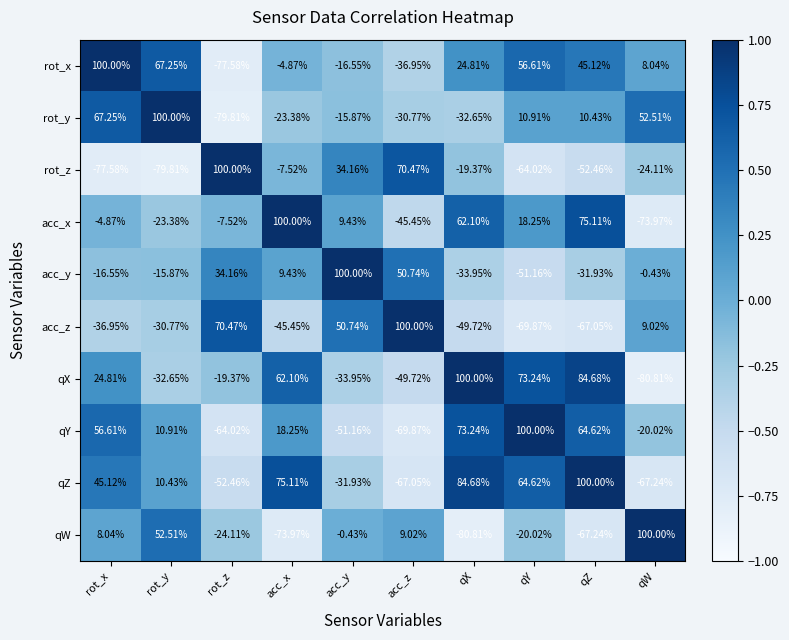

List the labels in order of qZ value, smallest first.

qW, acc_z, rot_z, acc_y, rot_y, rot_x, qY, acc_x, qX, qZ